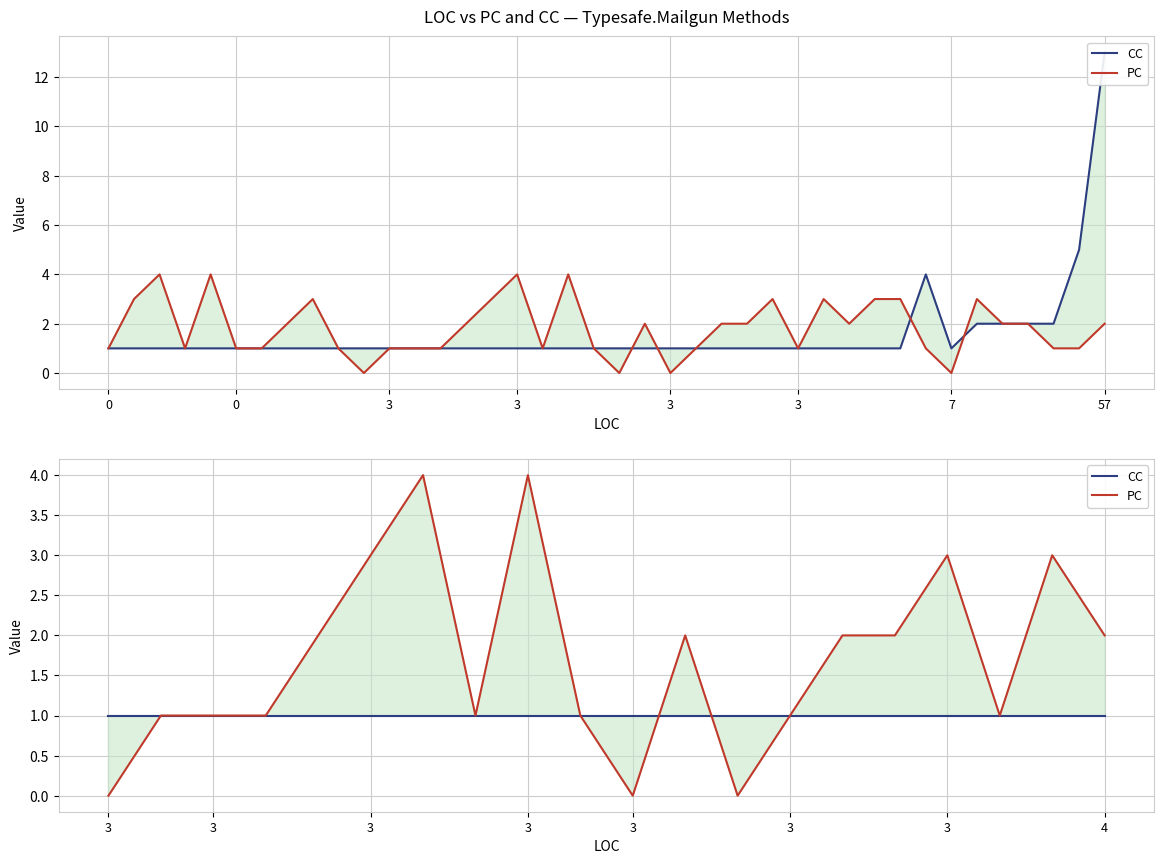

How many intersections are there between PC and CC?

2